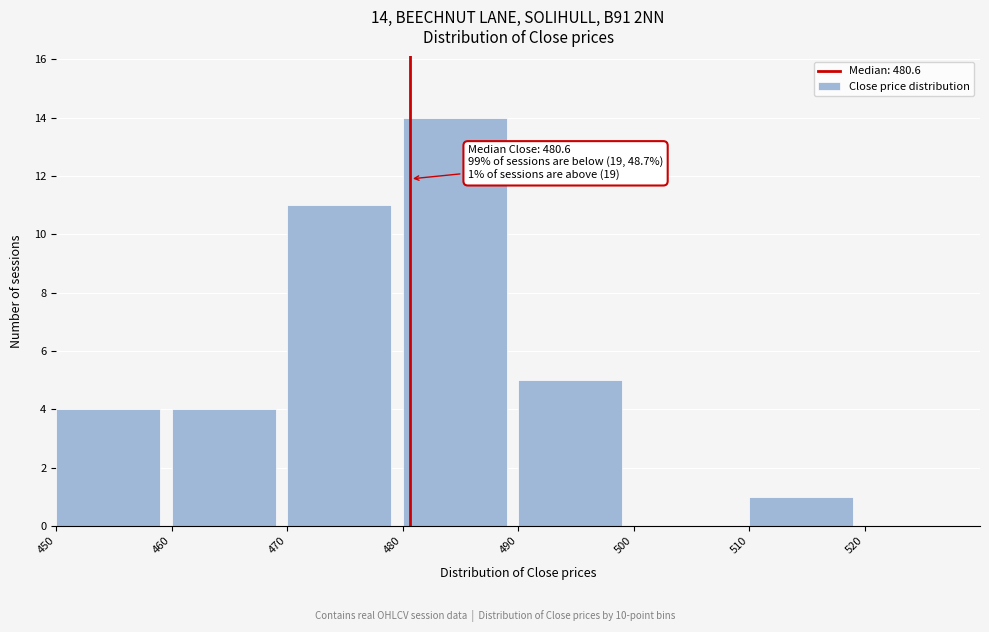

Over which range of the x-axis is the bar tallest?

480 to 490